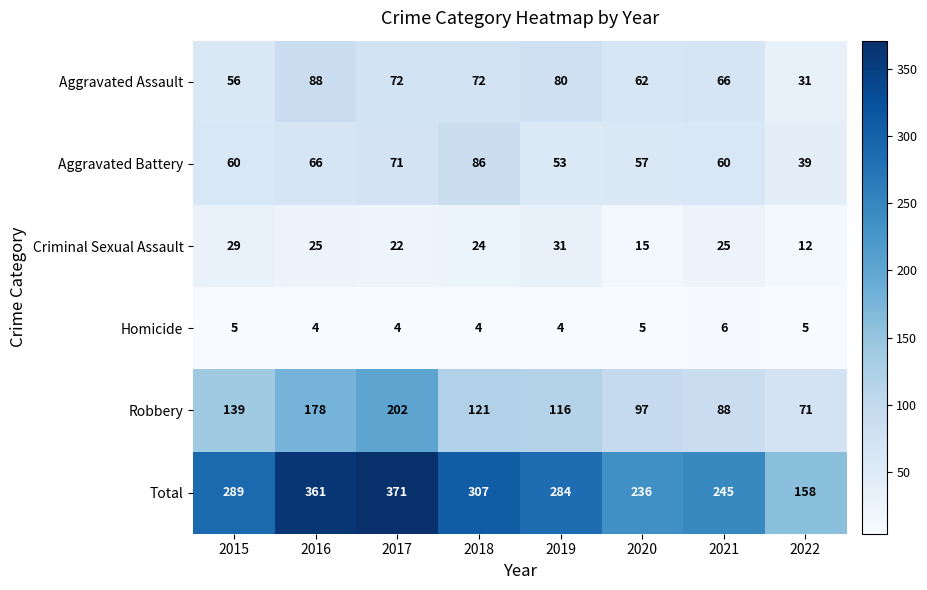

Where does the Criminal Sexual Assault series first go above 25?

2015